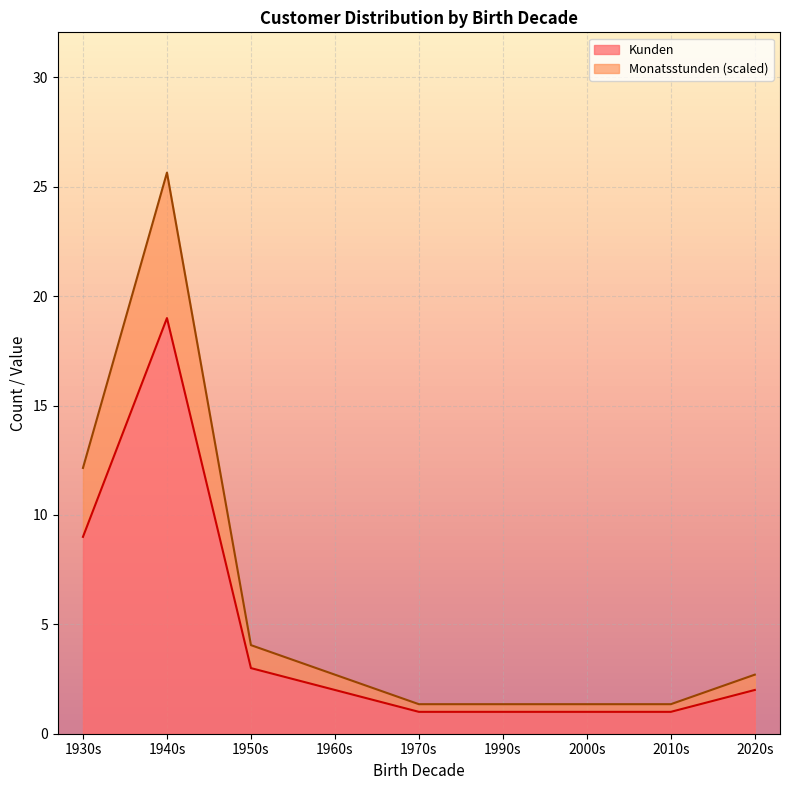

What is the lowest value of the Kunden series?

1.0